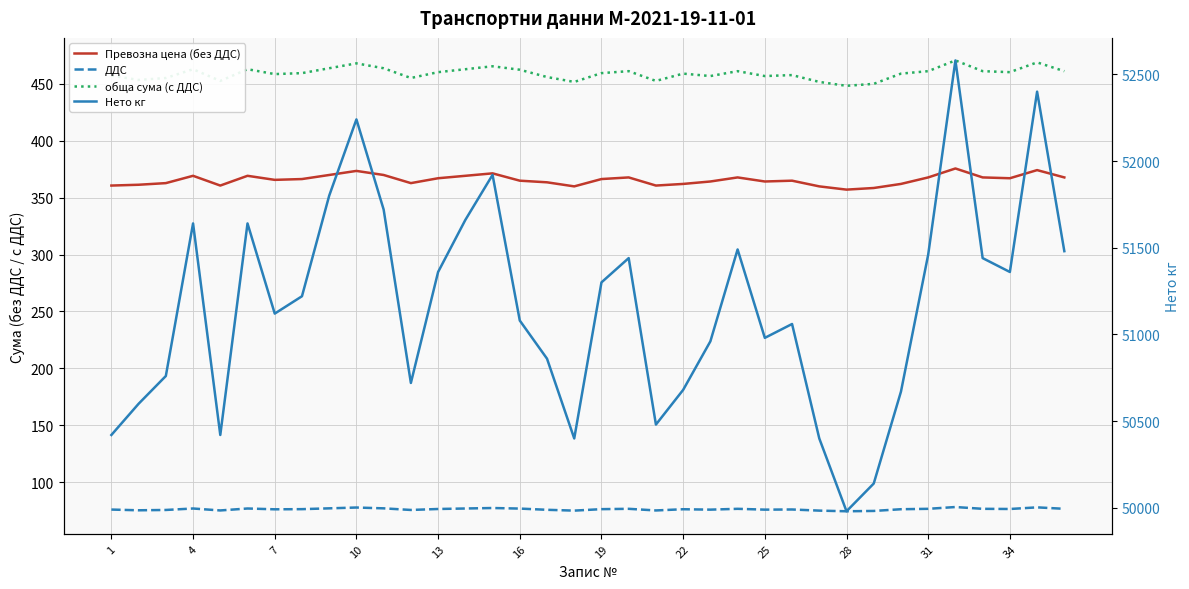

Between 27 and 29, which series saw the biggest shift?

Нето кг